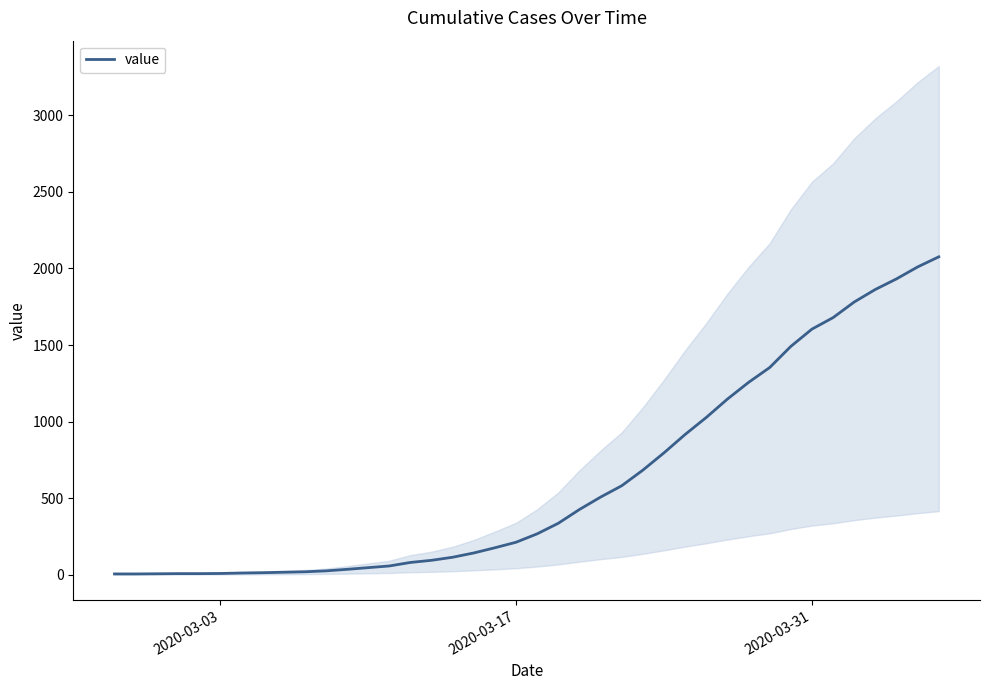

Reading left to right, extract all data points from this chart.

5	5	6	7	7	8	11	13	16	19	25	35	46	57	80	94	114	142	176	212	267	336	426	507	581	683	796	916	1027	1147	1256	1353	1491	1604	1679	1781	1863	1932	2010	2076